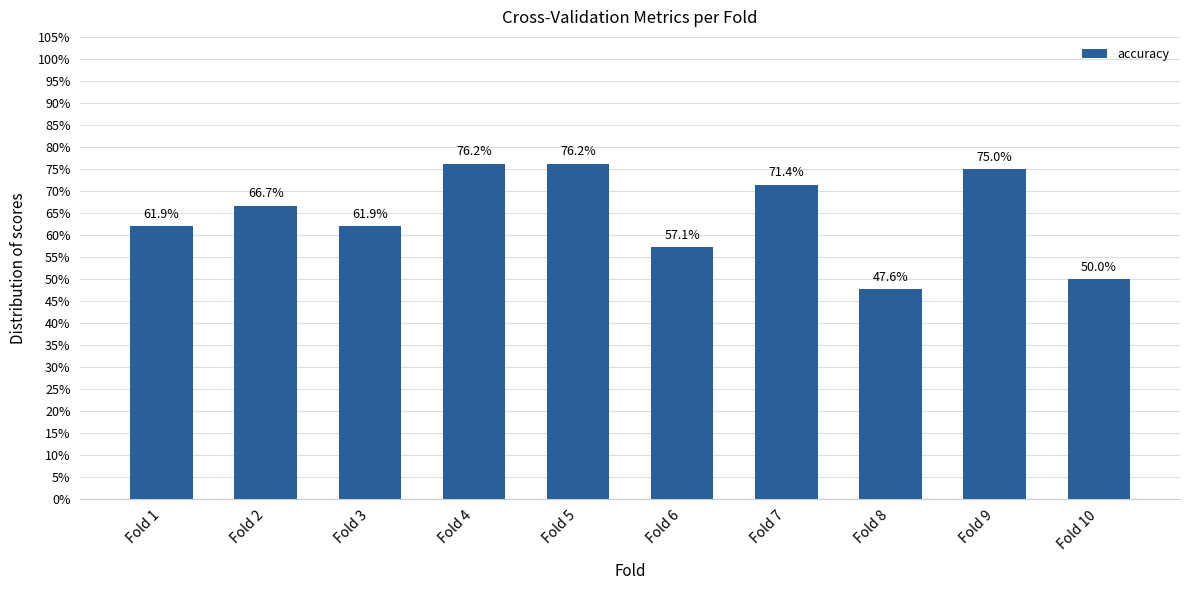

Is it true that the value at Fold 8 is 0.5?

True